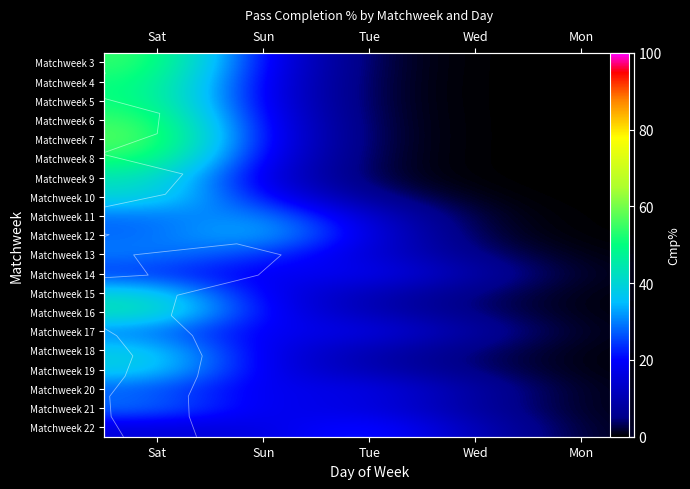

At Sun, list the series in order from largest to smallest.

Matchweek 12, Matchweek 11, Matchweek 13, Matchweek 10, Matchweek 7, Matchweek 16, Matchweek 6, Matchweek 3, Matchweek 8, Matchweek 15, Matchweek 4, Matchweek 5, Matchweek 17, Matchweek 14, Matchweek 21, Matchweek 19, Matchweek 18, Matchweek 20, Matchweek 9, Matchweek 22